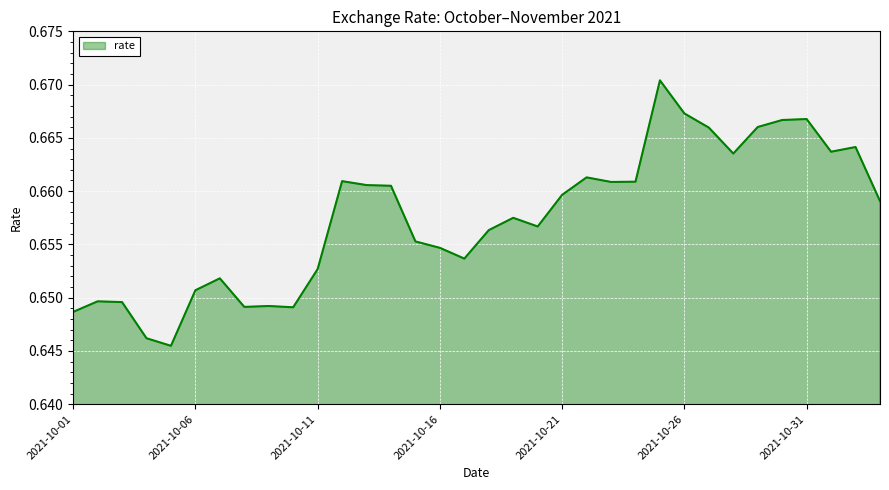

Is this an area chart (filled region under the line)?

Yes